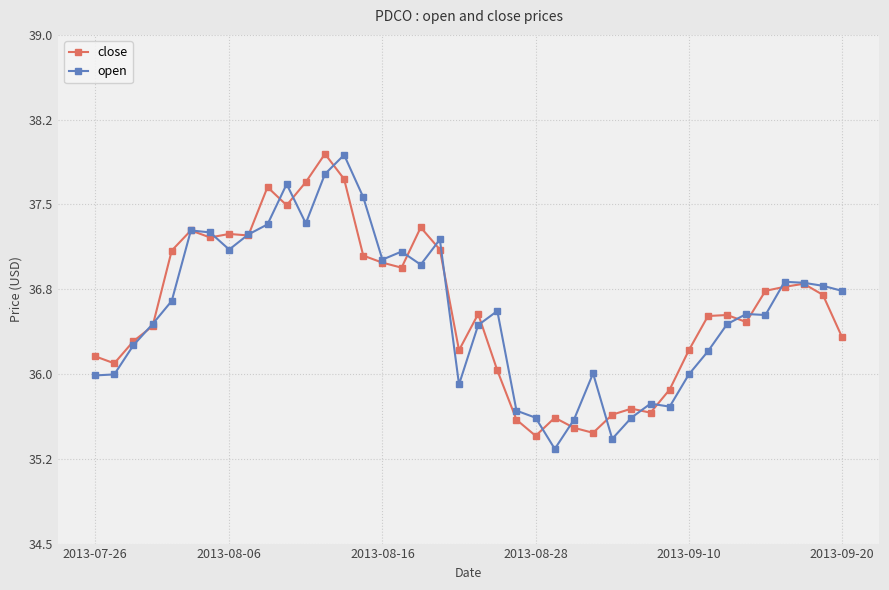

In open, how many points are lower than both neighbors (excluding endpoints)?

9